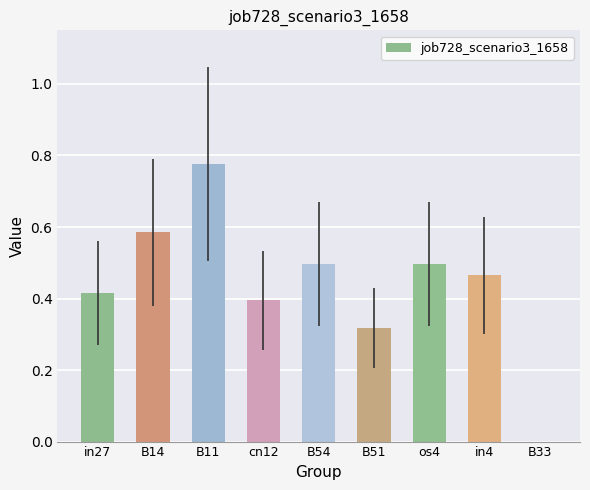

The chart shows a value of 0.5 at B54. True or false?

True